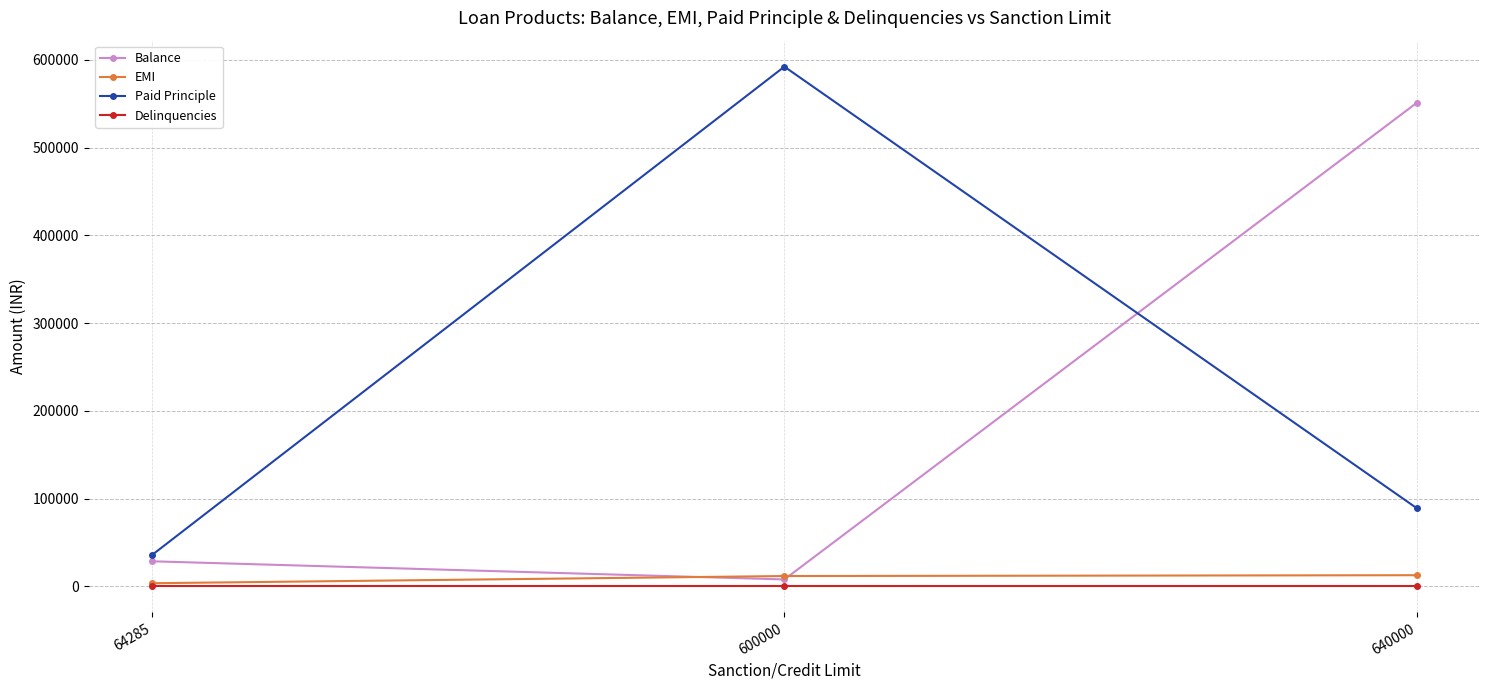

Which series has the widest spread of values?

Paid Principle